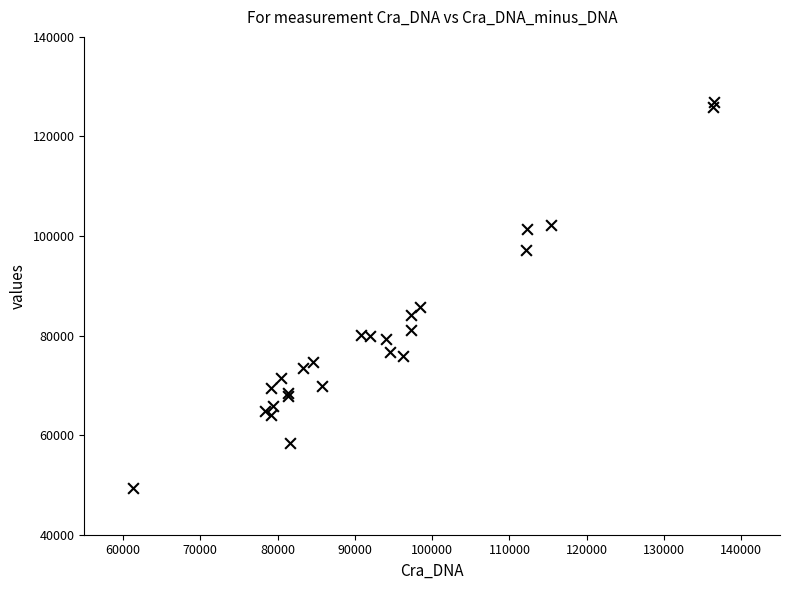

What Y value in the scatter plot is closest to 88117?

85814.5